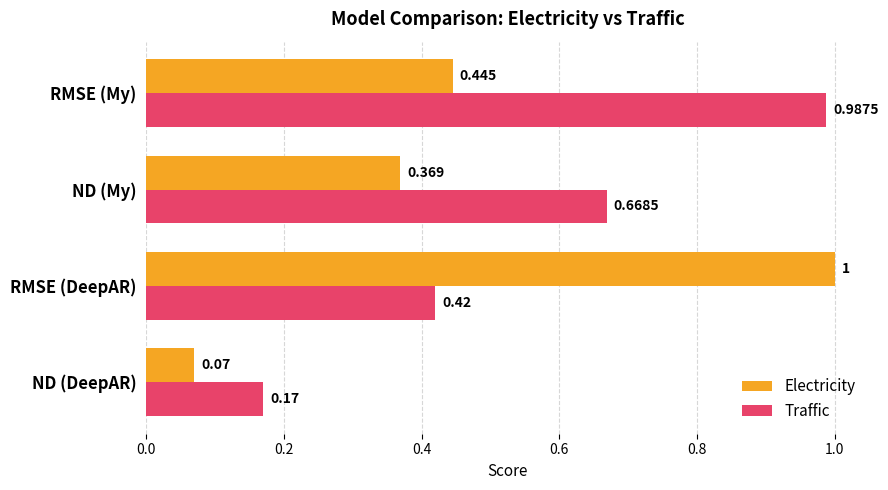

Which series has the widest spread of values?

Electricity